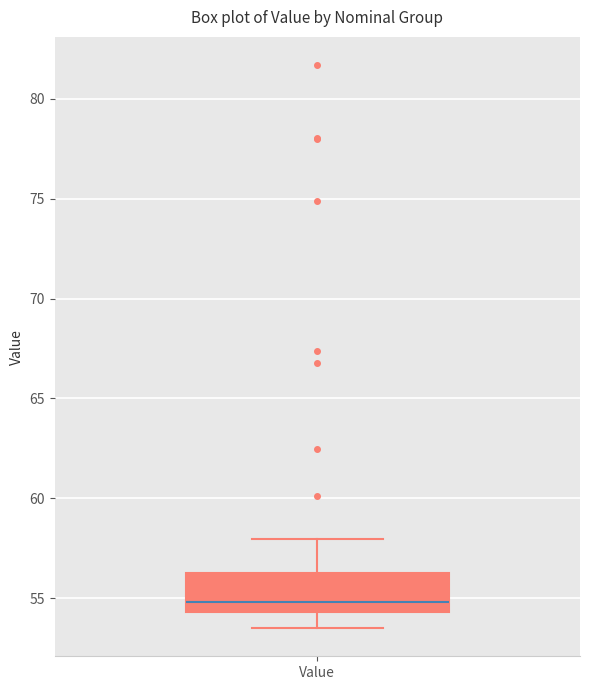

Transcribe this box plot: give where the median line is, the range the box spans, and where the two whiskers end, as read against the y-axis. The values are not printed on the chart, so give them approximately, as read against the axis.

median 55.0, box 54.5 to 56.0, whiskers 53.5 to 58.0